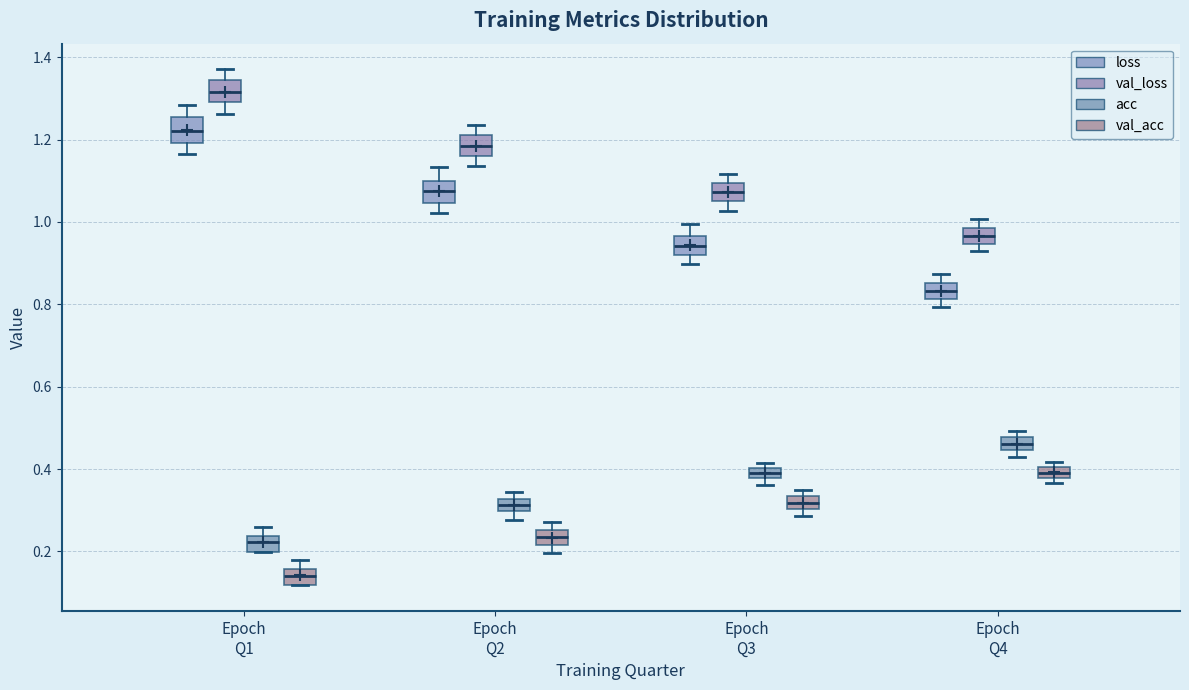

Which box has the lowest median line?

Epoch Q1 (val_acc)